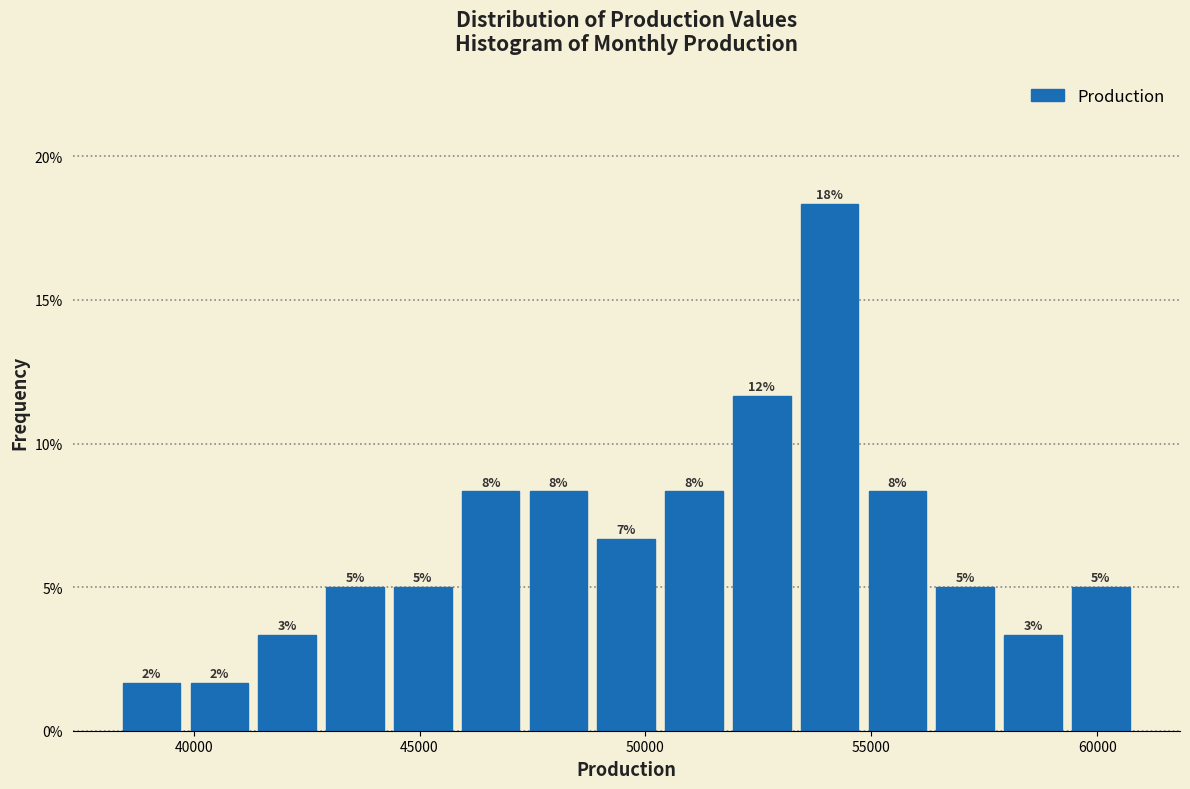

Around what value on the x-axis is the tallest bar? Give the approximate position of its centre, as read against the axis.

54000